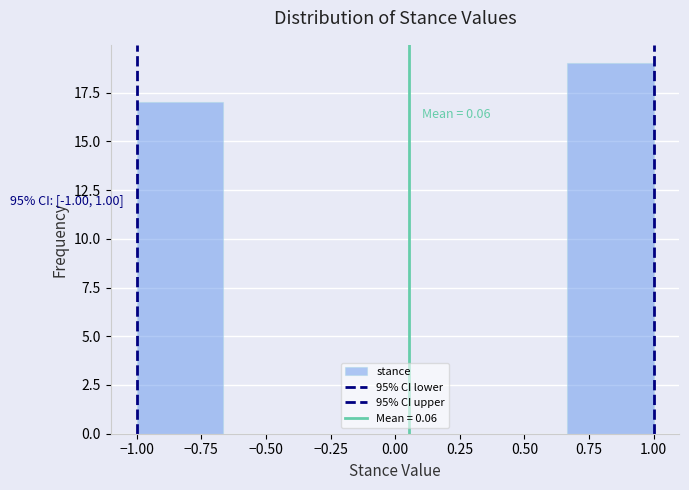

Which range on the x-axis has the tallest bar?

0.65 to 1.00